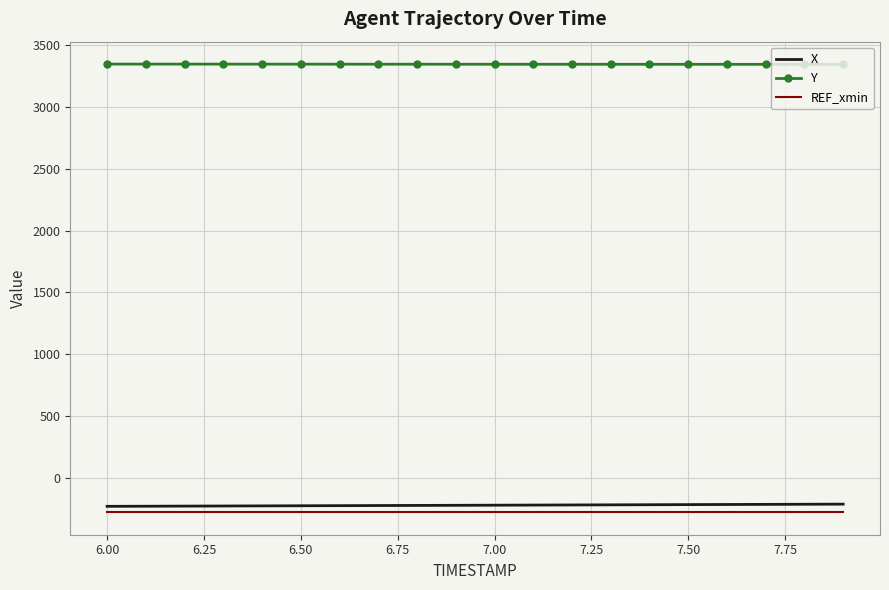

What is the average value of the X series?

-222.6